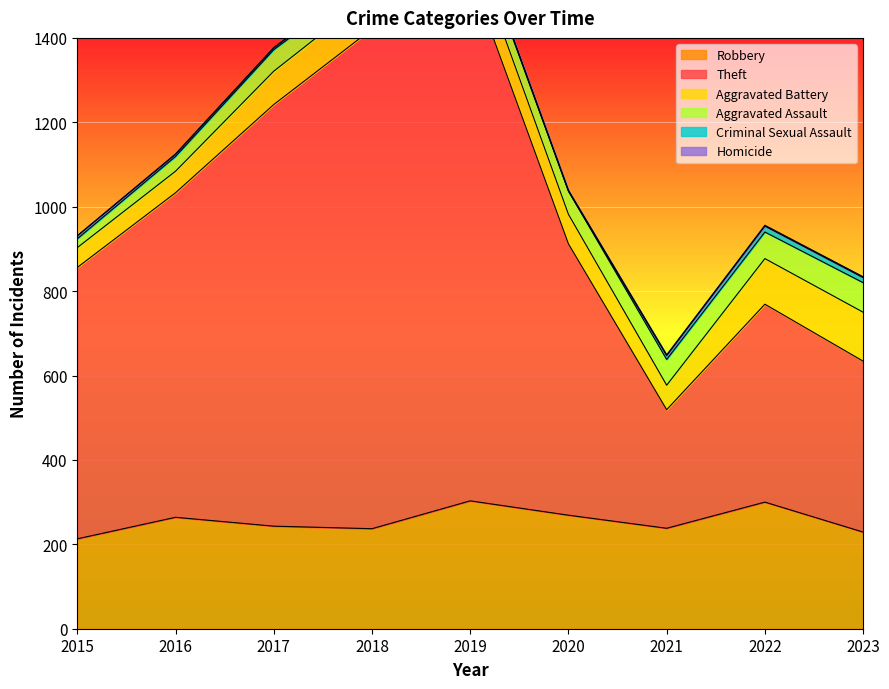

List the series in order of their peak value, lowest first.

Homicide, Criminal Sexual Assault, Aggravated Assault, Aggravated Battery, Robbery, Theft